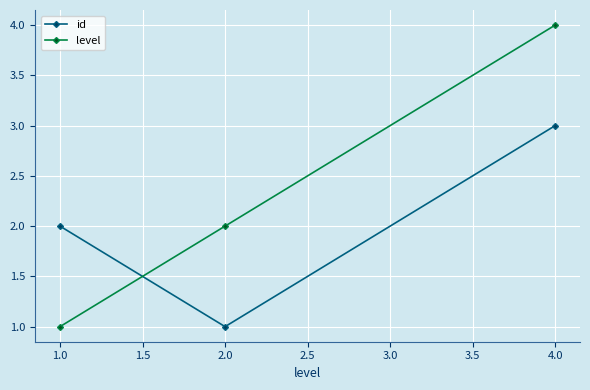

Reading left to right, transcribe all the data shown in this chart.

id: 2	1	3
level: 1	2	4